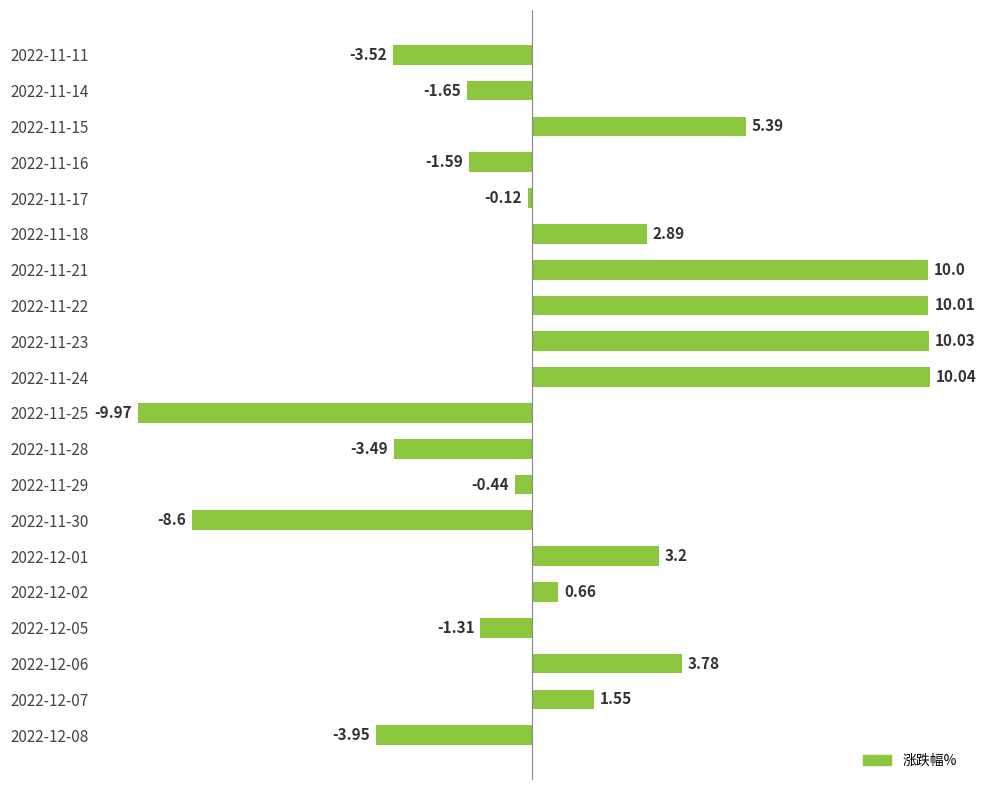

Rank the categories by value from highest to lowest.

2022-11-24, 2022-11-23, 2022-11-22, 2022-11-21, 2022-11-15, 2022-12-06, 2022-12-01, 2022-11-18, 2022-12-07, 2022-12-02, 2022-11-17, 2022-11-29, 2022-12-05, 2022-11-16, 2022-11-14, 2022-11-28, 2022-11-11, 2022-12-08, 2022-11-30, 2022-11-25